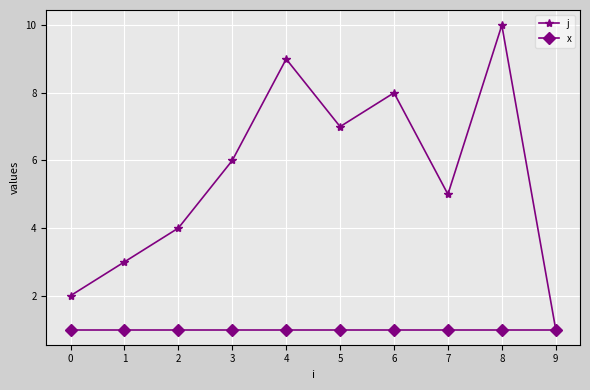

How many categories are shown in the chart?

10